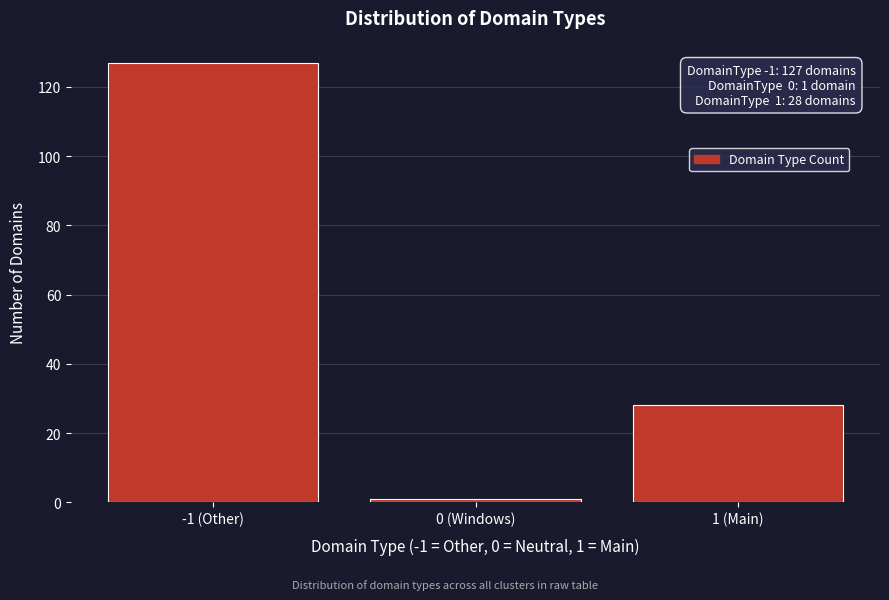

Reading left to right, extract all data points from this chart.

127	1	28